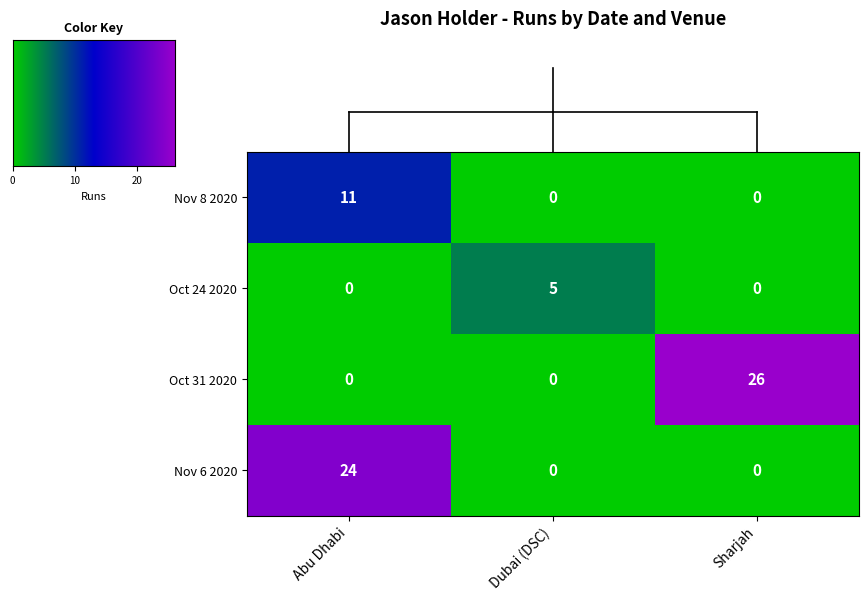

What is the maximum value shown in the chart?

26